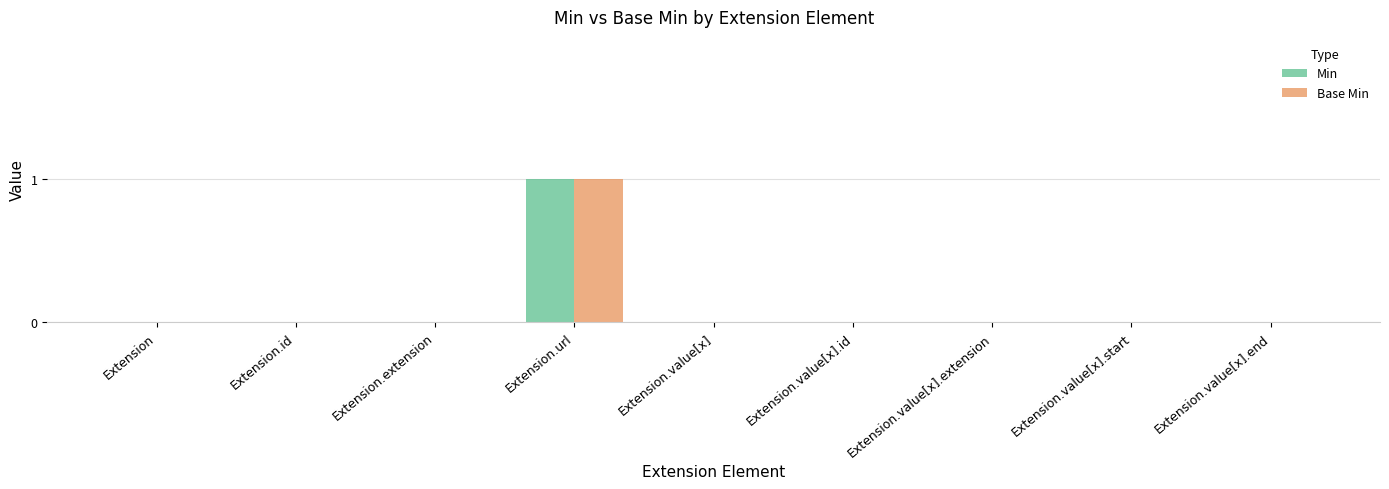

Count the number of categories in the chart.

9